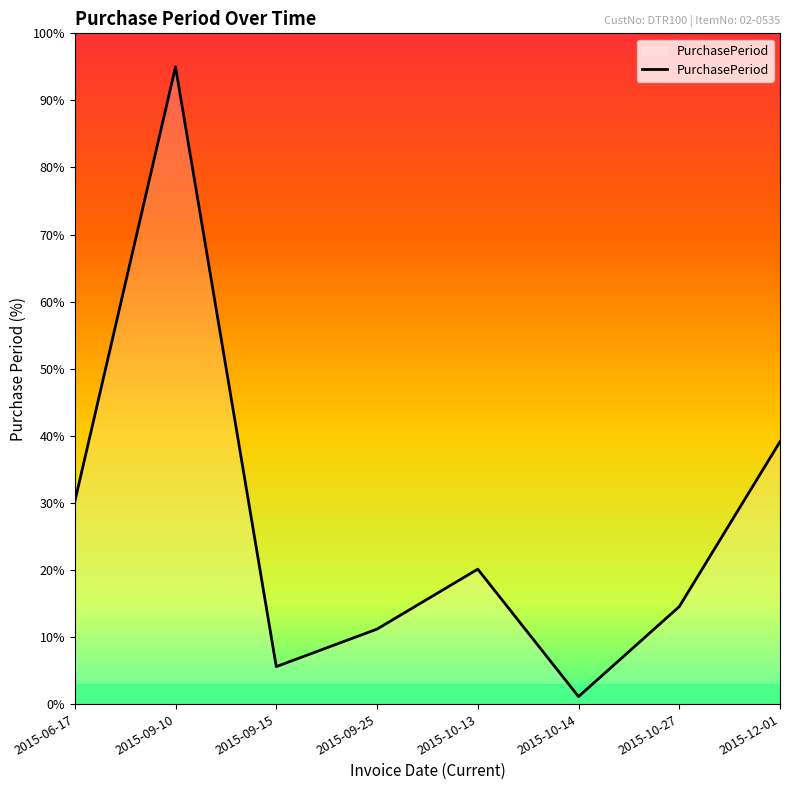

What position from the right is 2015-09-10?

7